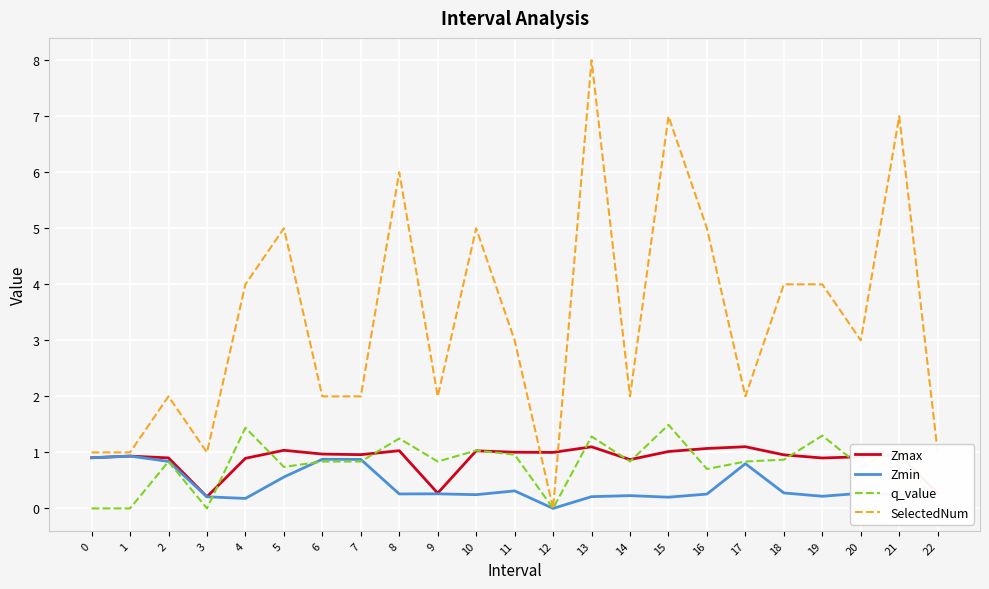

What is the maximum value for q_value?

1.5